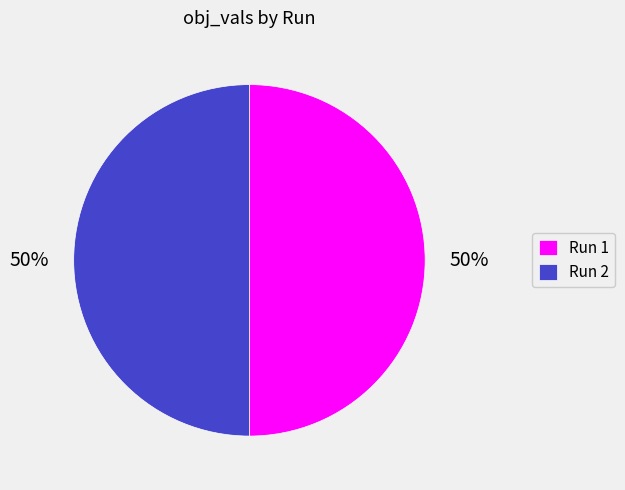

What percentage is the Run 1 slice, to the nearest percent?

50%